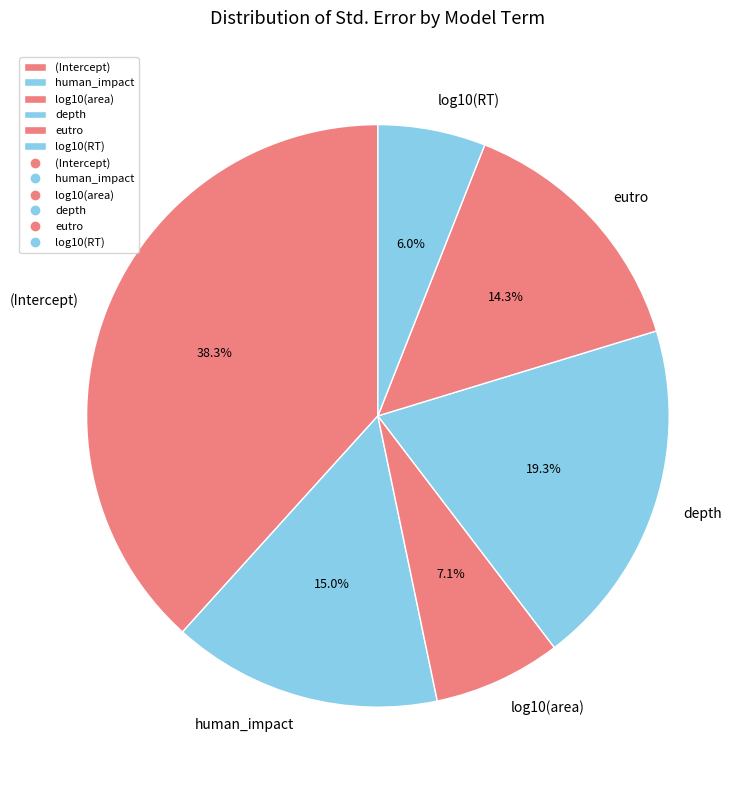

Is it true that log10(RT) is 6% of the pie?

True